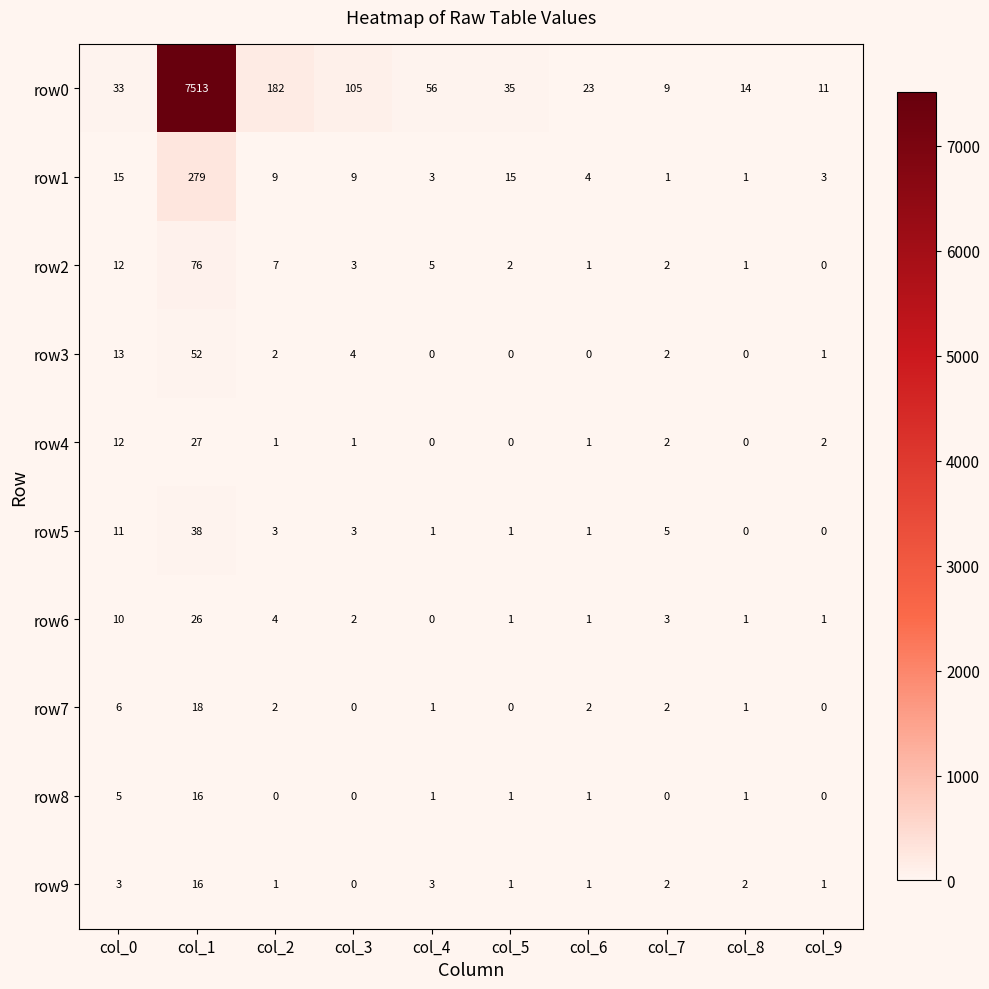

Read the row1 value at col_6.

4